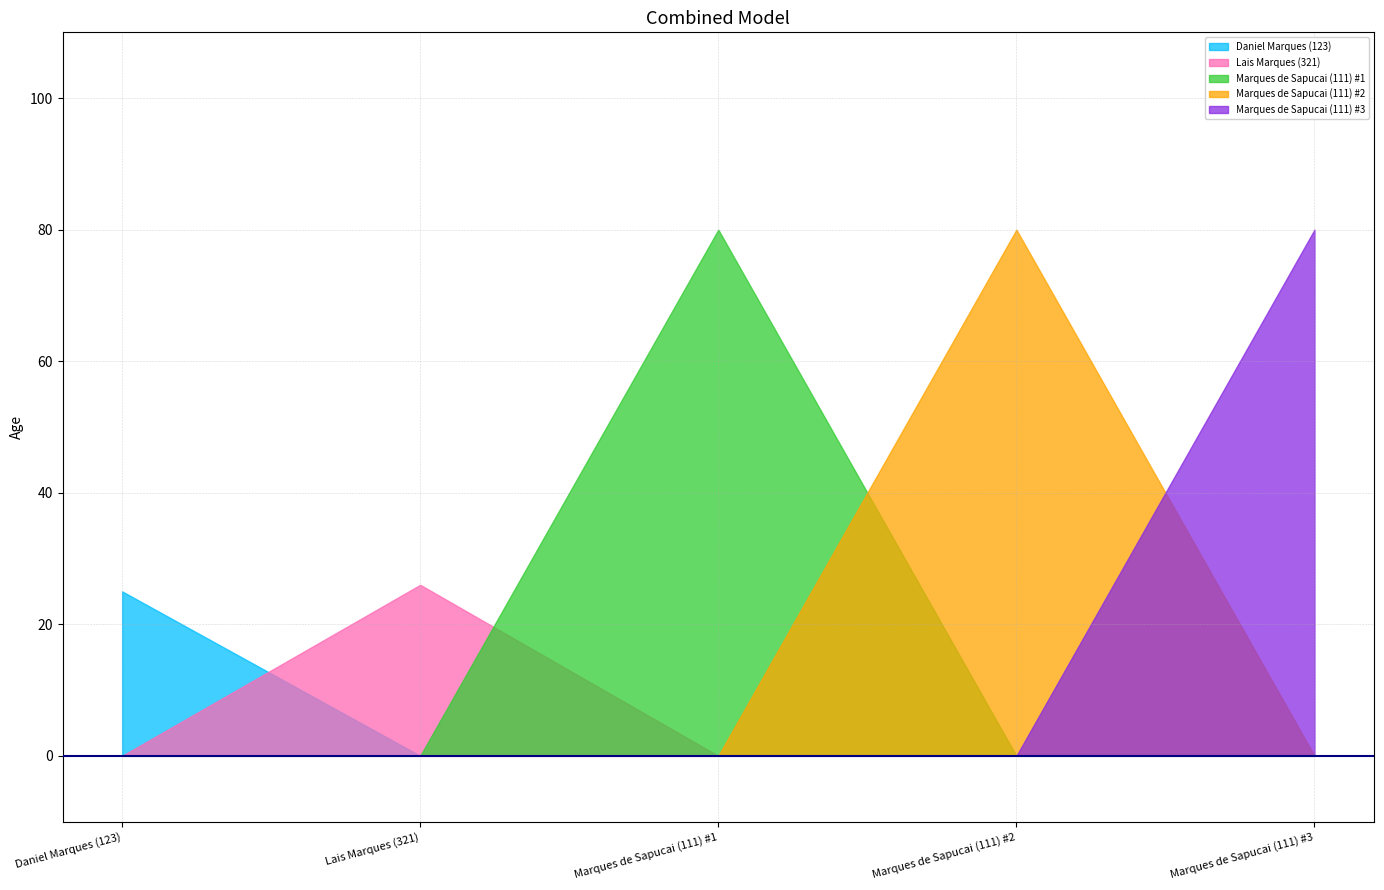

What is the smallest value displayed?

0